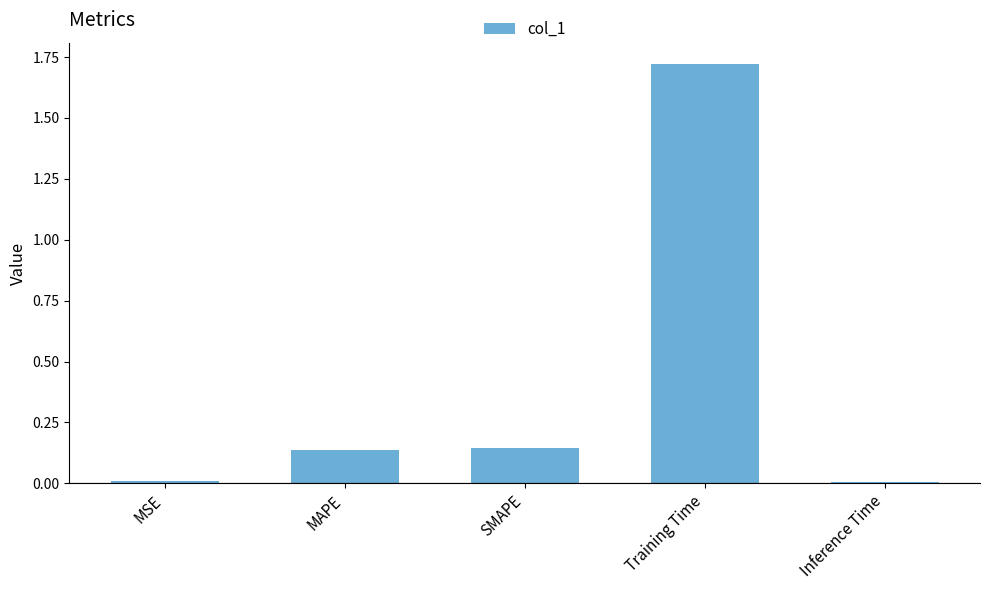

What is the sum of all values?

2.0